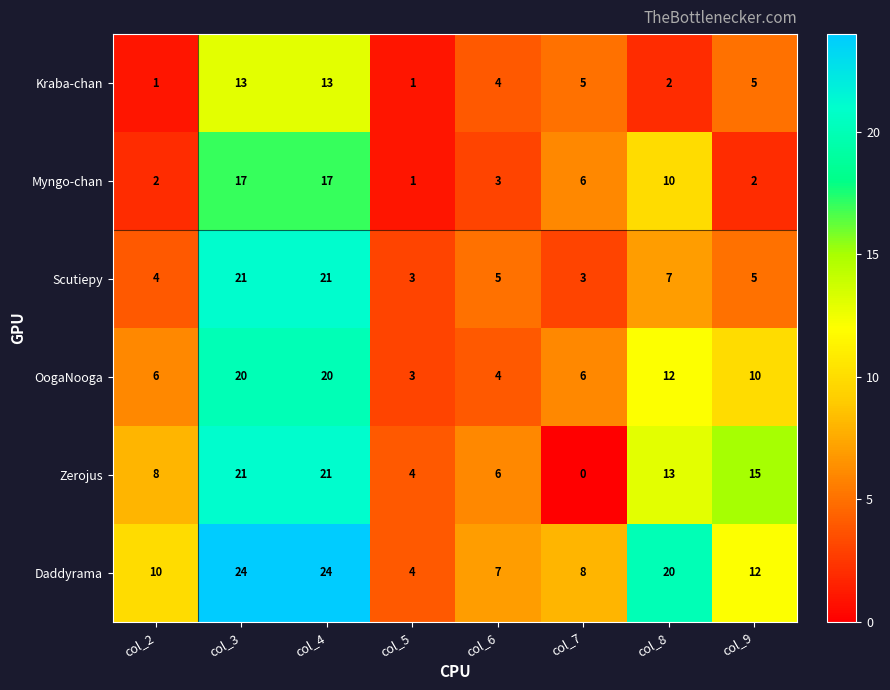

True or false: Scutiepy has a value of 21 at col_3.

True